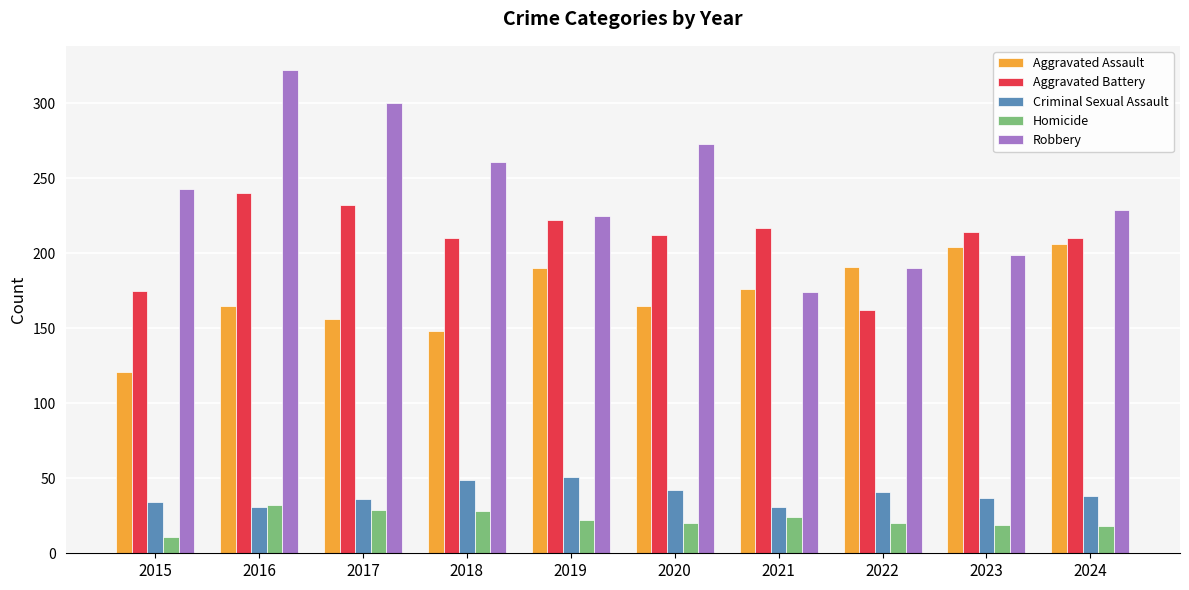

How many values in the Criminal Sexual Assault series are below 38?

5